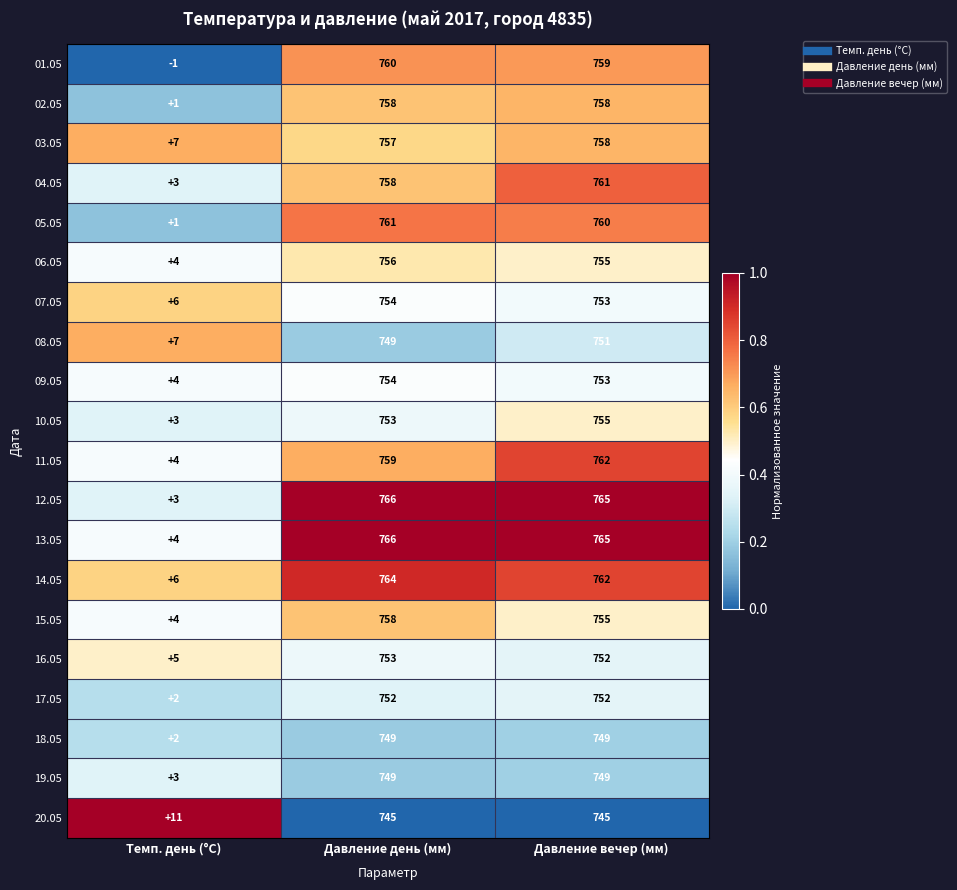

List the labels in order of 13.05 value, smallest first.

Темп. день (°C), Давление вечер (мм), Давление день (мм)